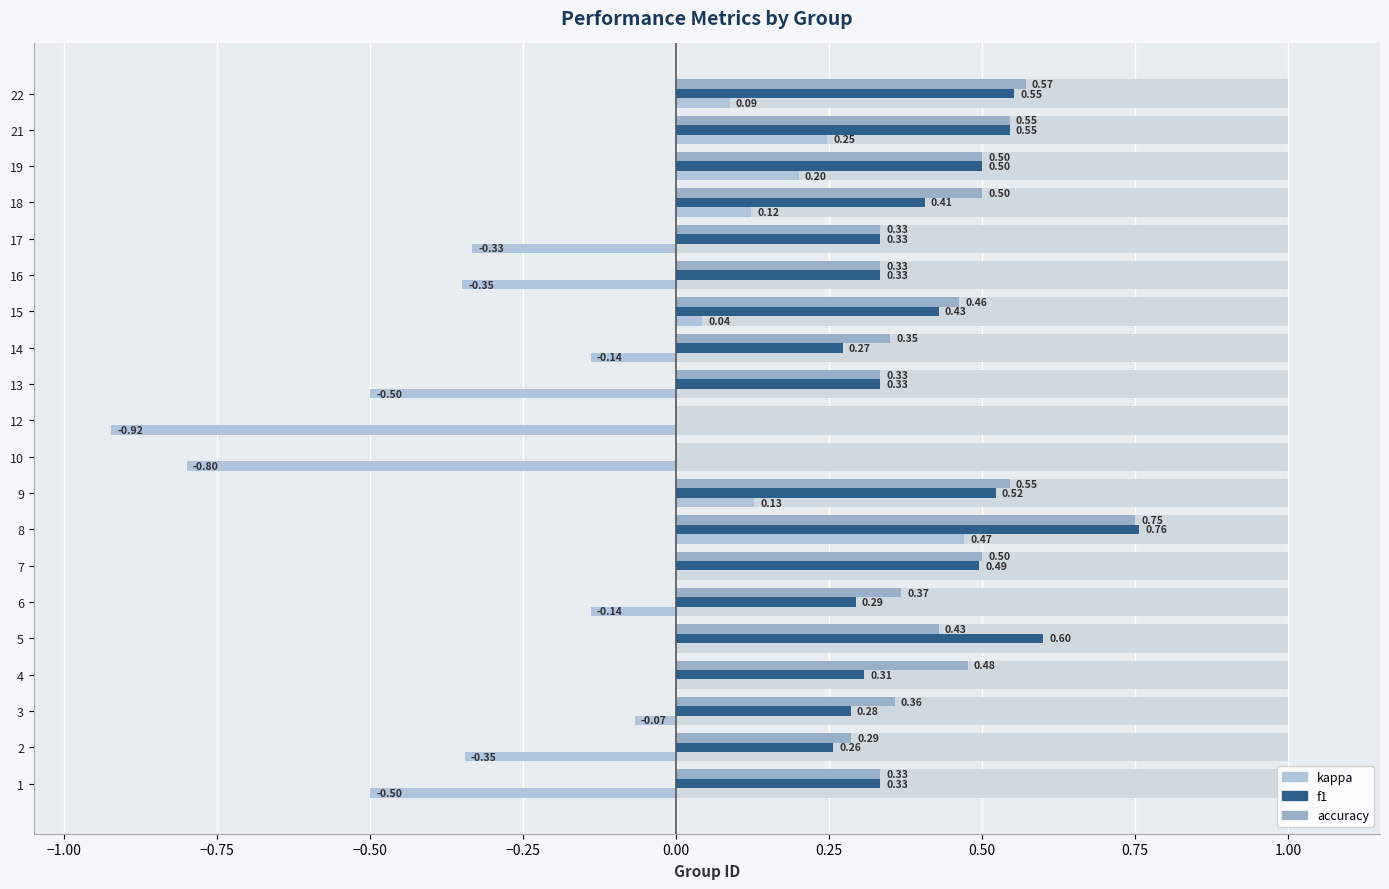

What is the smallest value displayed?

-0.9